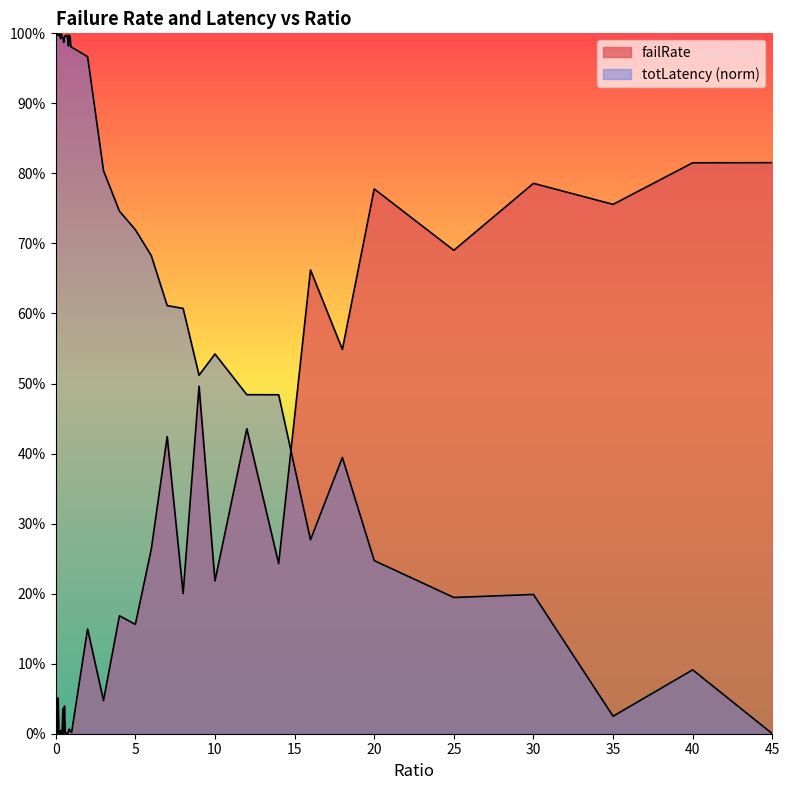

True or false: totLatency_scaled has more than 0 points higher than both neighbors.

True